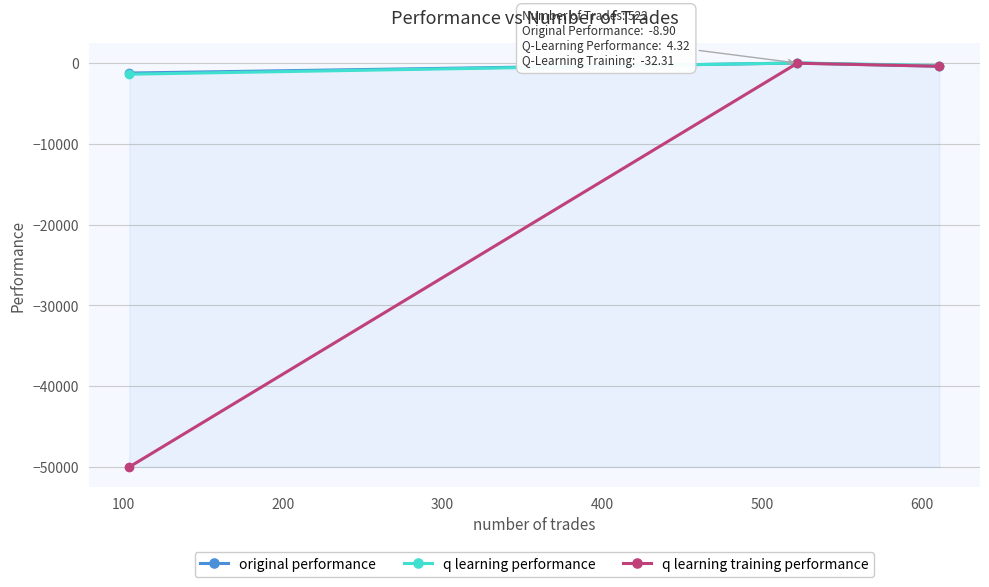

What is the sum of all q learning training performance values?

-50436.9